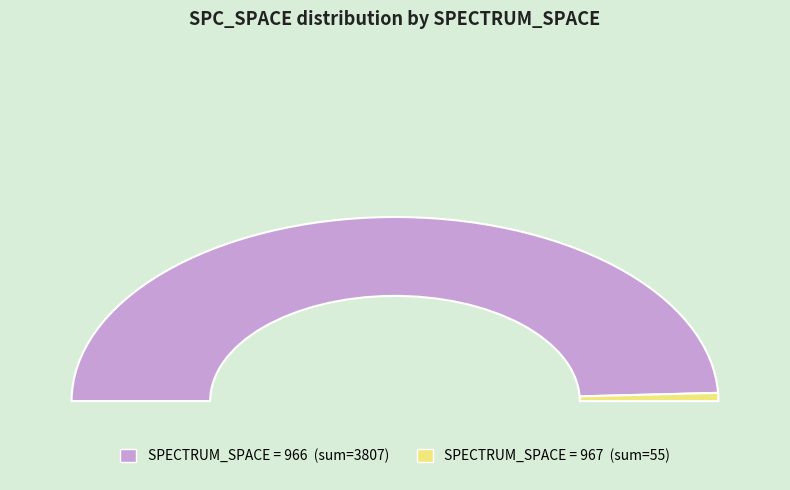

The 19 slice represents 14% of the pie. True or false?

False